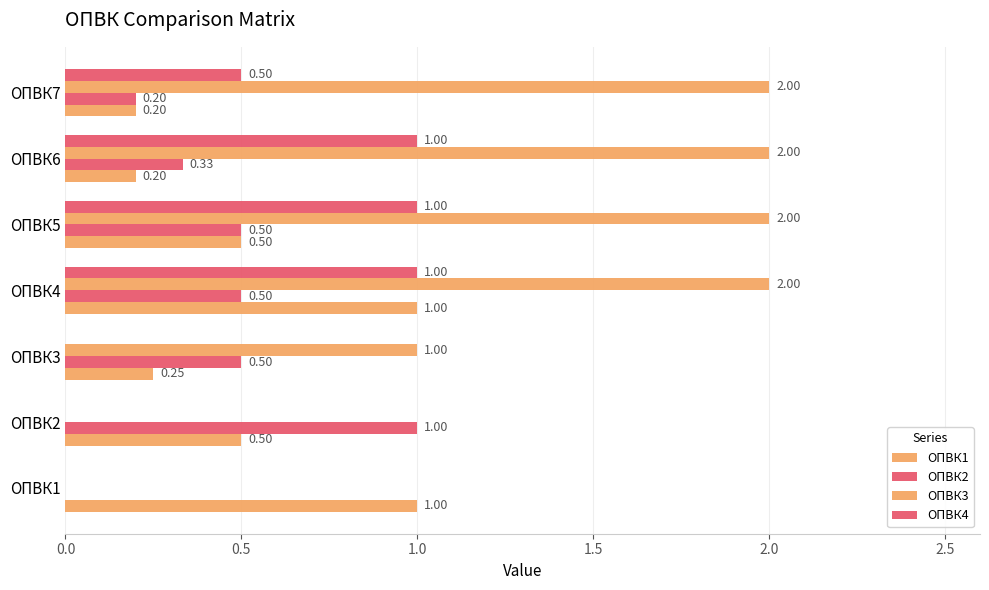

How many positive values does the ОПВК3 series have?

5